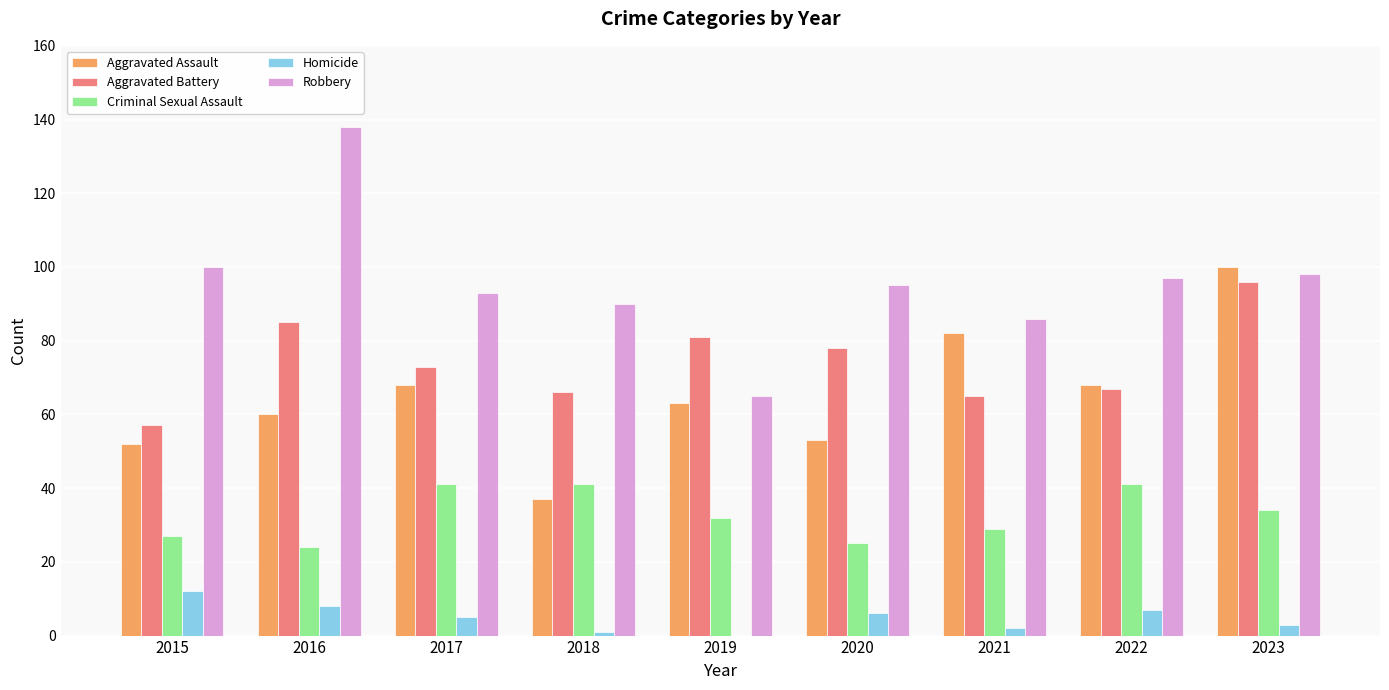

What is the total value across all series at 2019?

241